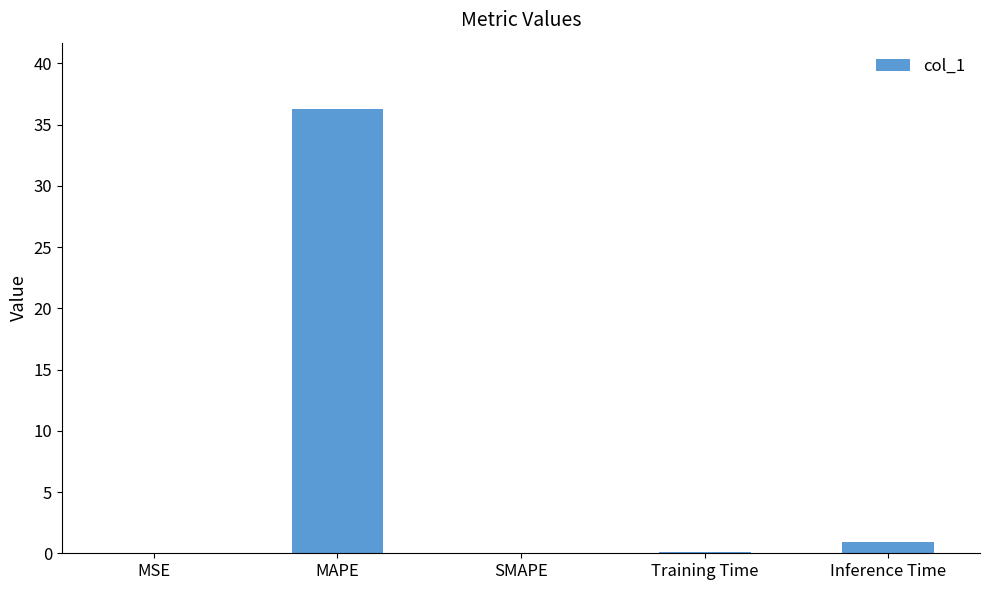

The value at Inference Time is 1.0. True or false?

True